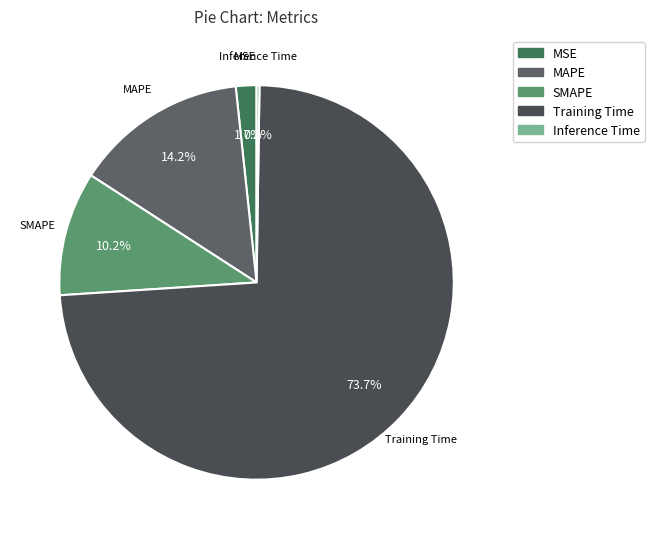

To the nearest percent, what is the average slice percentage?

20%